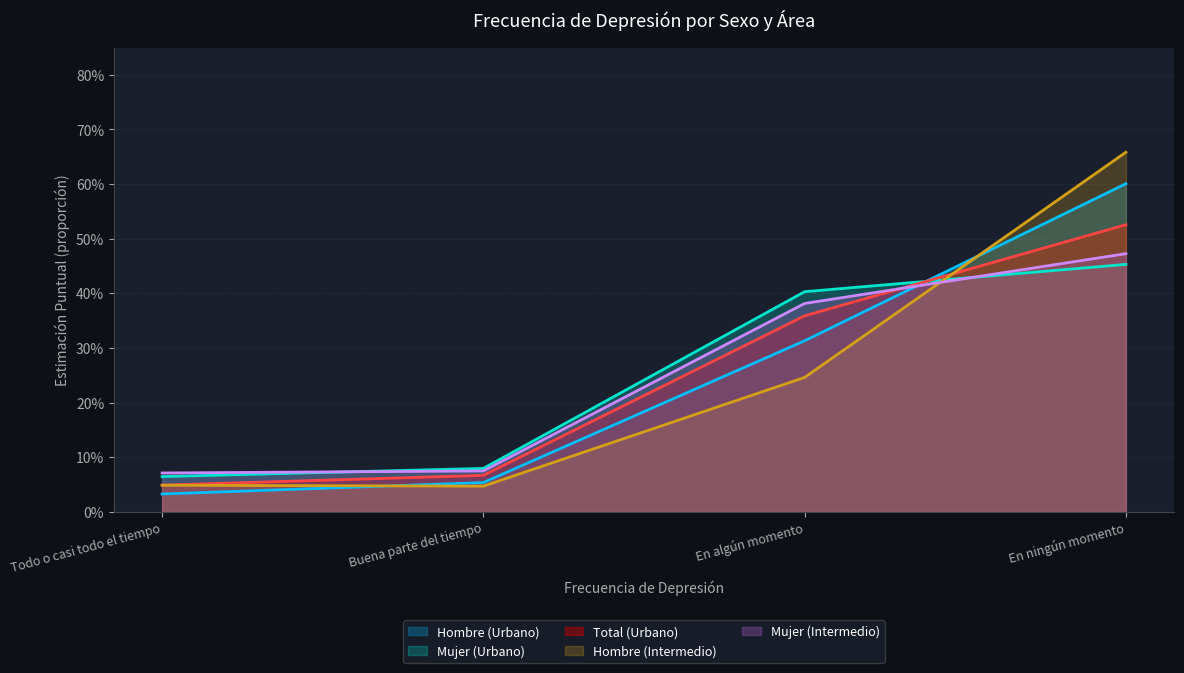

What are all the series names shown in the legend?

Hombre (Urbano), Mujer (Urbano), Total (Urbano), Hombre (Intermedio), Mujer (Intermedio)